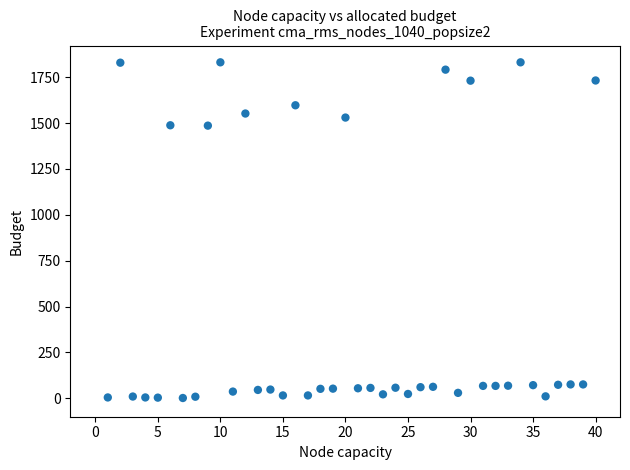

What is the range of X values (max minus min)?

39